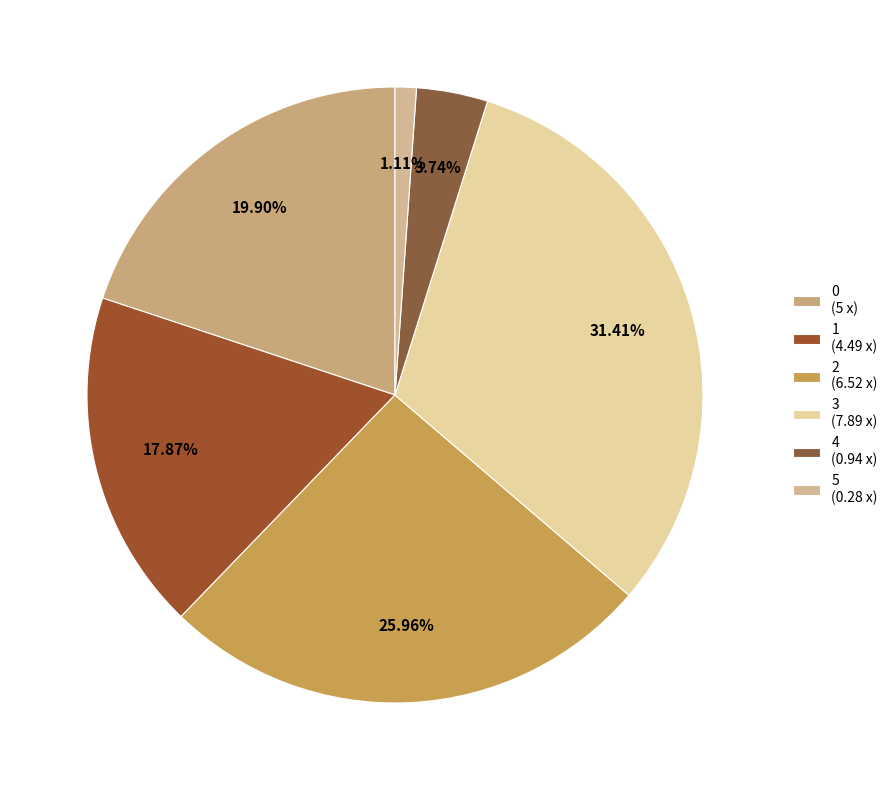

Rank the categories by value from highest to lowest.

3, 2, 0, 1, 4, 5